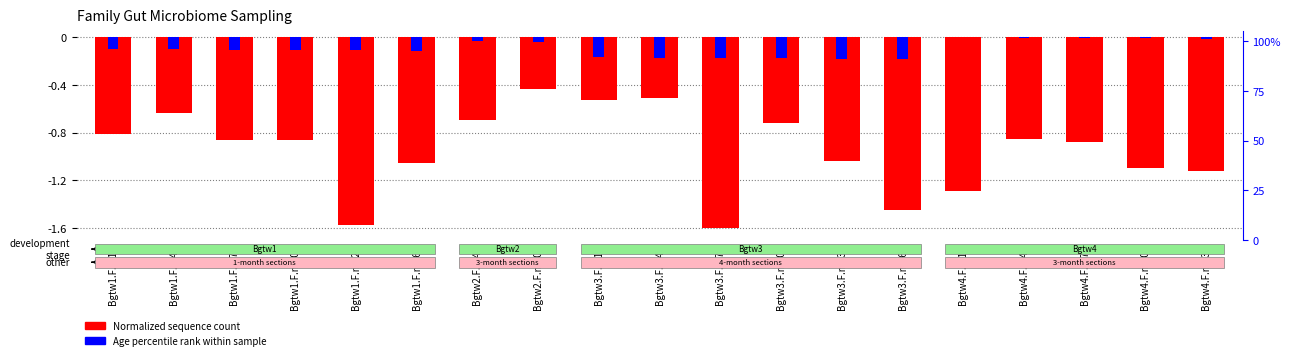

Which series has the largest total across all categories?

Age percentile rank within sample